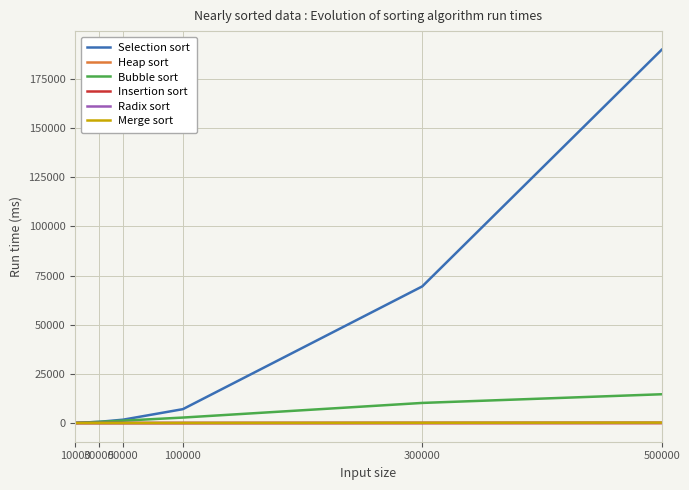

What are all the series names shown in the legend?

Selection sort, Heap sort, Bubble sort, Insertion sort, Radix sort, Merge sort